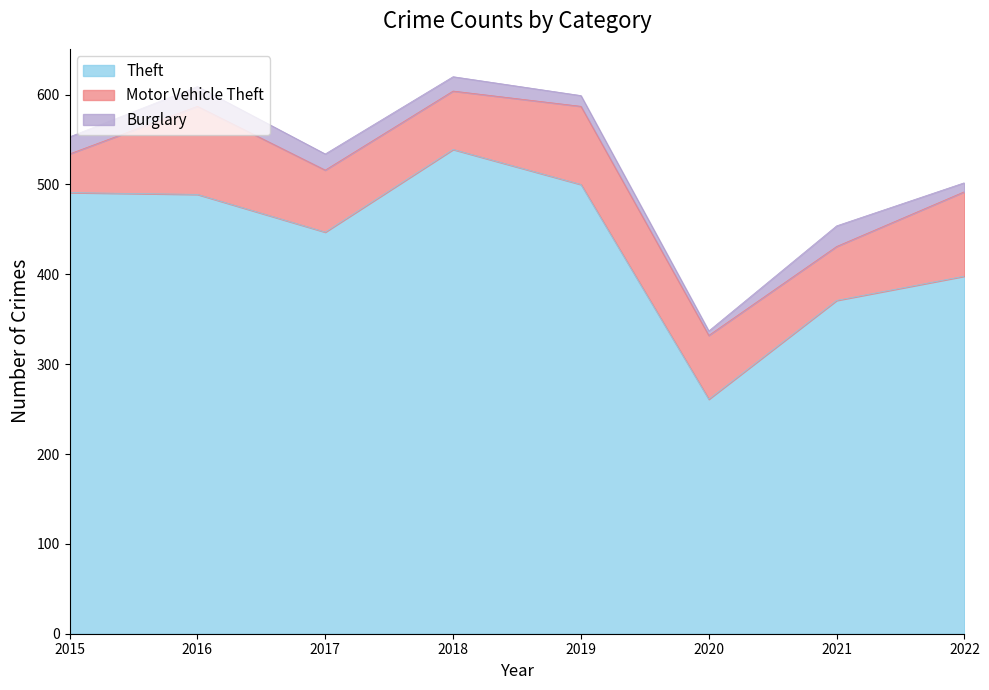

How many lines are shown in the chart?

3